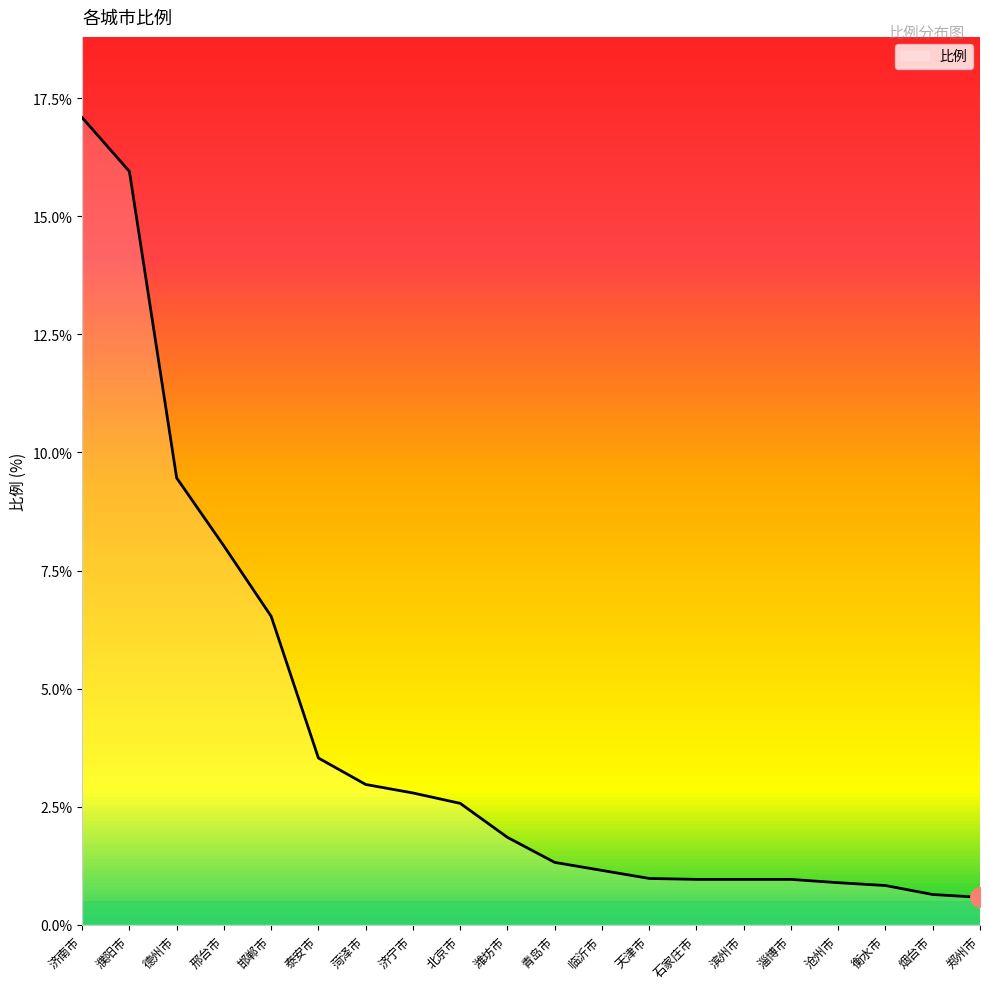

What is the change in value from 天津市 to 郑州市?

-0.4